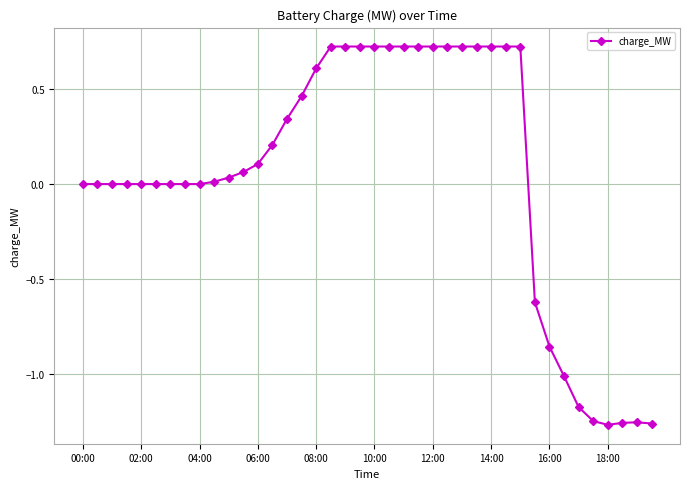

What is the value of the 34th point from the left?

-1.0